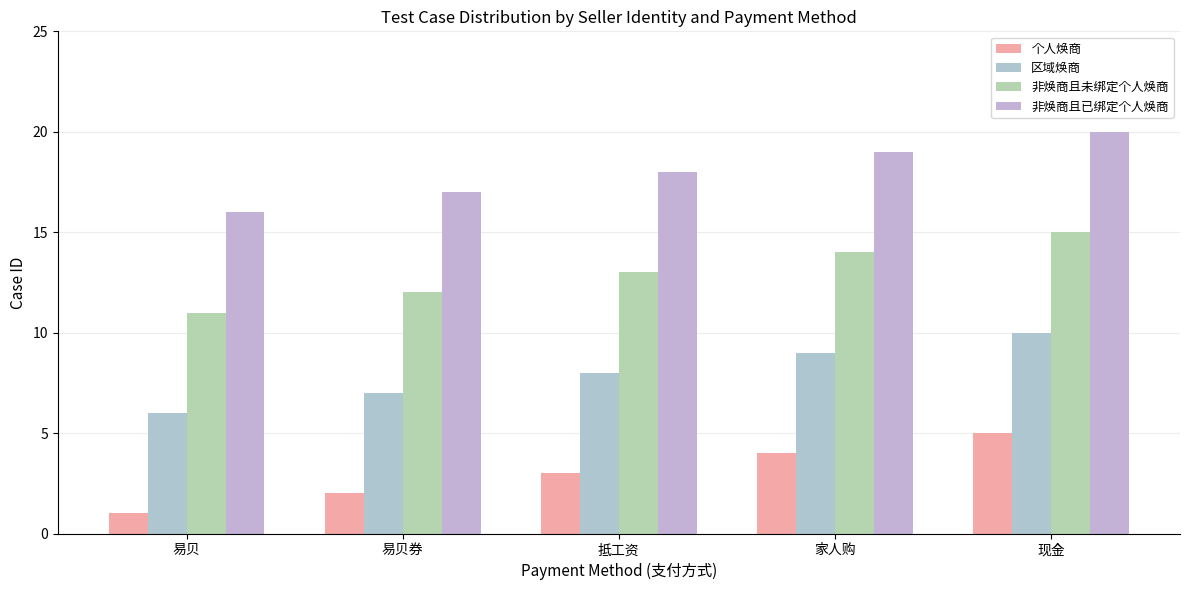

What is the sum of all 区域焕商 values?

40